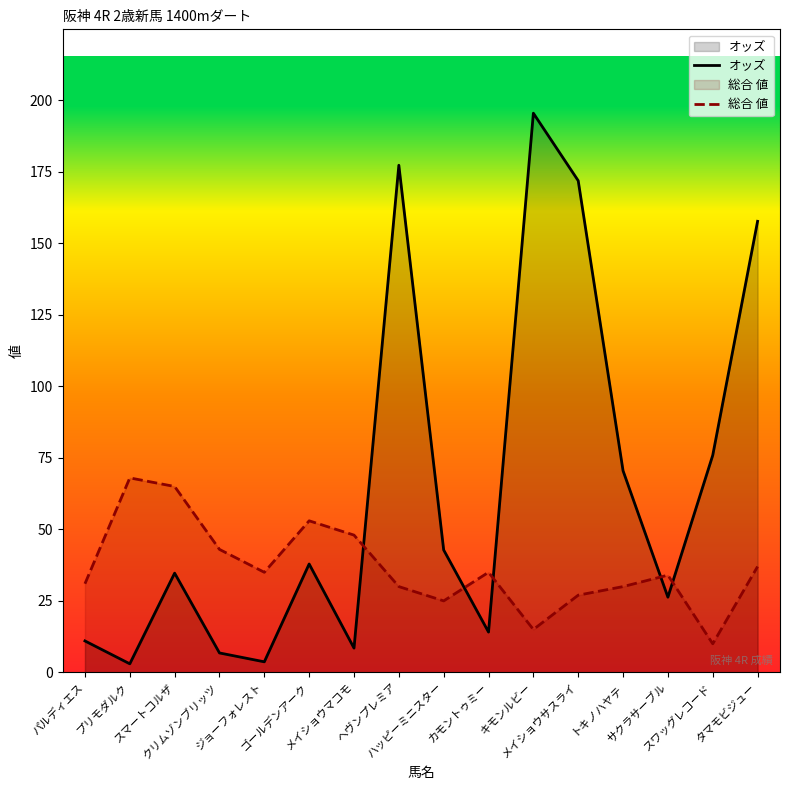

How many lines are shown in the chart?

2